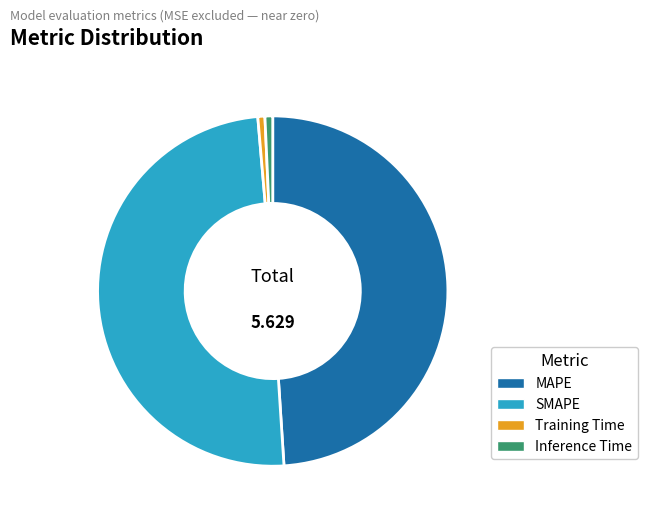

Between Inference Time and MAPE, which is larger?

MAPE